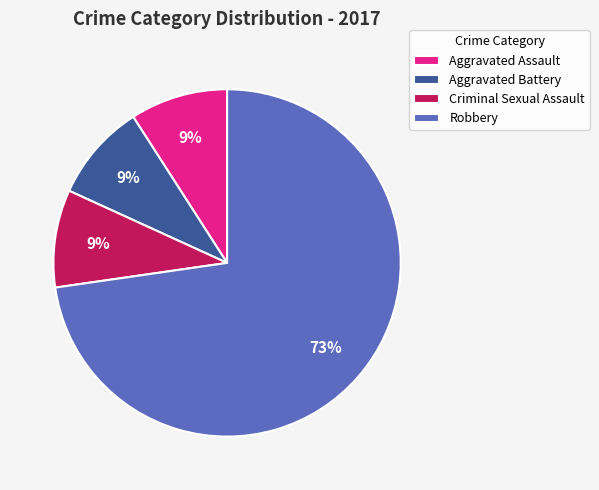

True or false: Aggravated Battery accounts for 9% of the total.

True